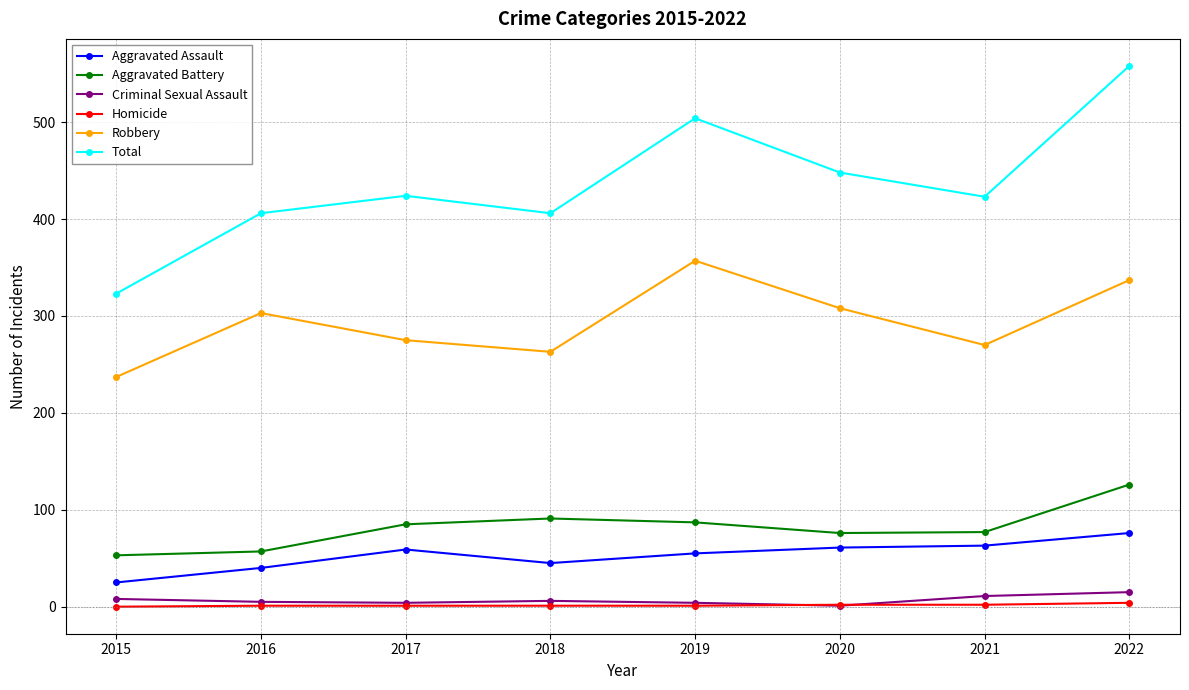

Between 2016 and 2022, which series saw the biggest shift?

Total